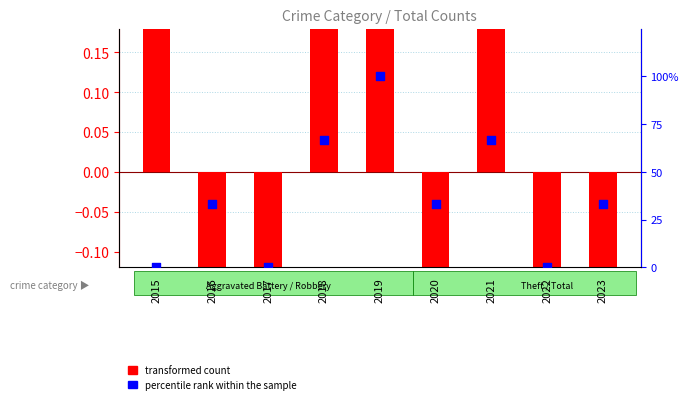

What is the total value across all series at 2019?

101.4